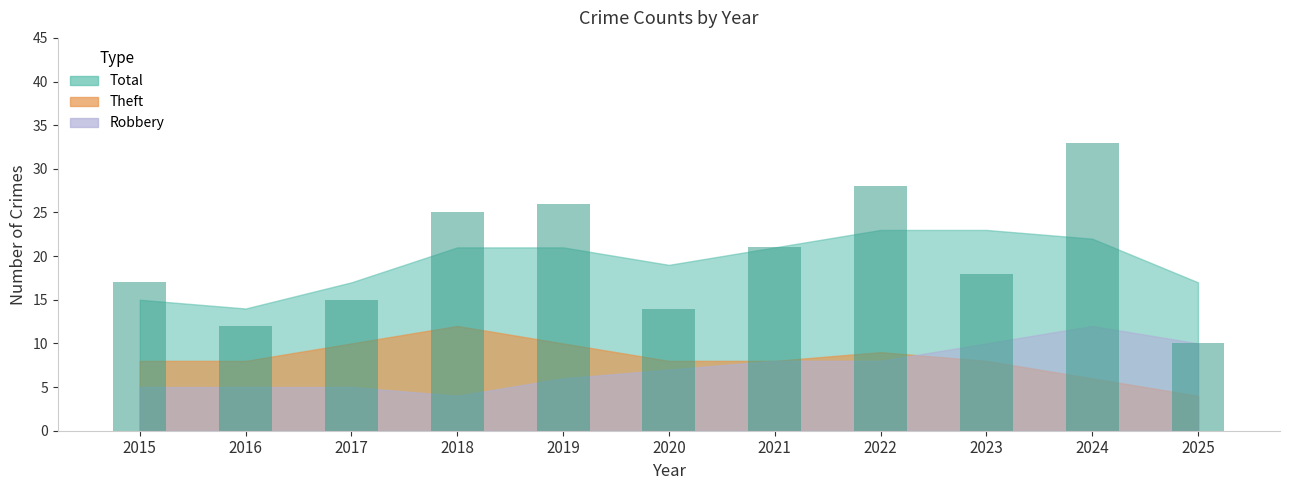

What is the value of the 5th bar from the left?

26